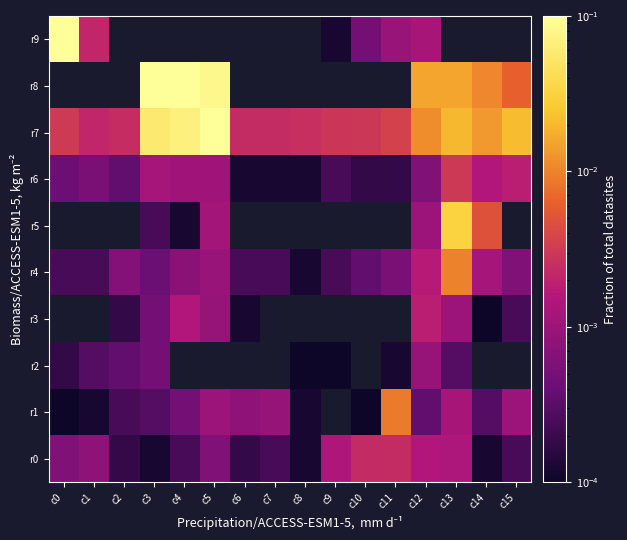

How many positive values does the r3 series have?

9